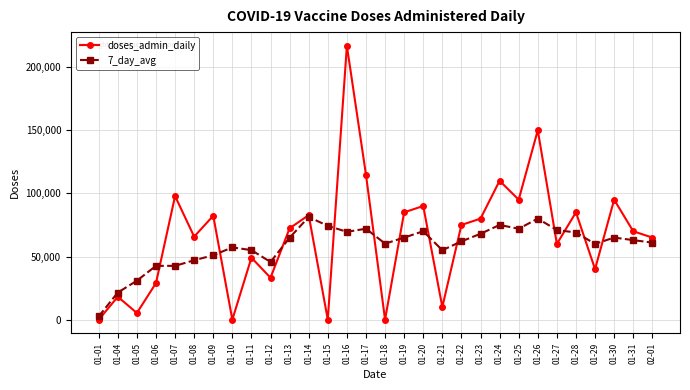

What is the average value of the 7_day_avg series?

58479.5